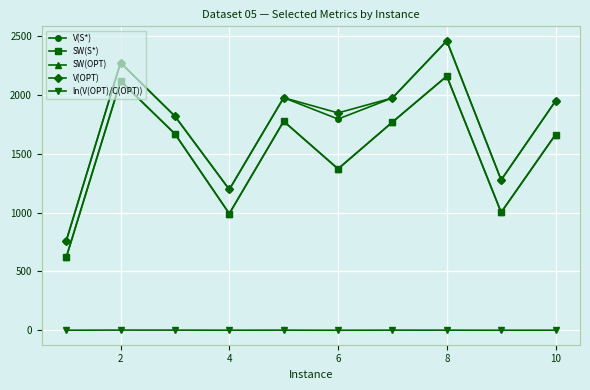

At how many categories does at least one series exceed 1306?

7